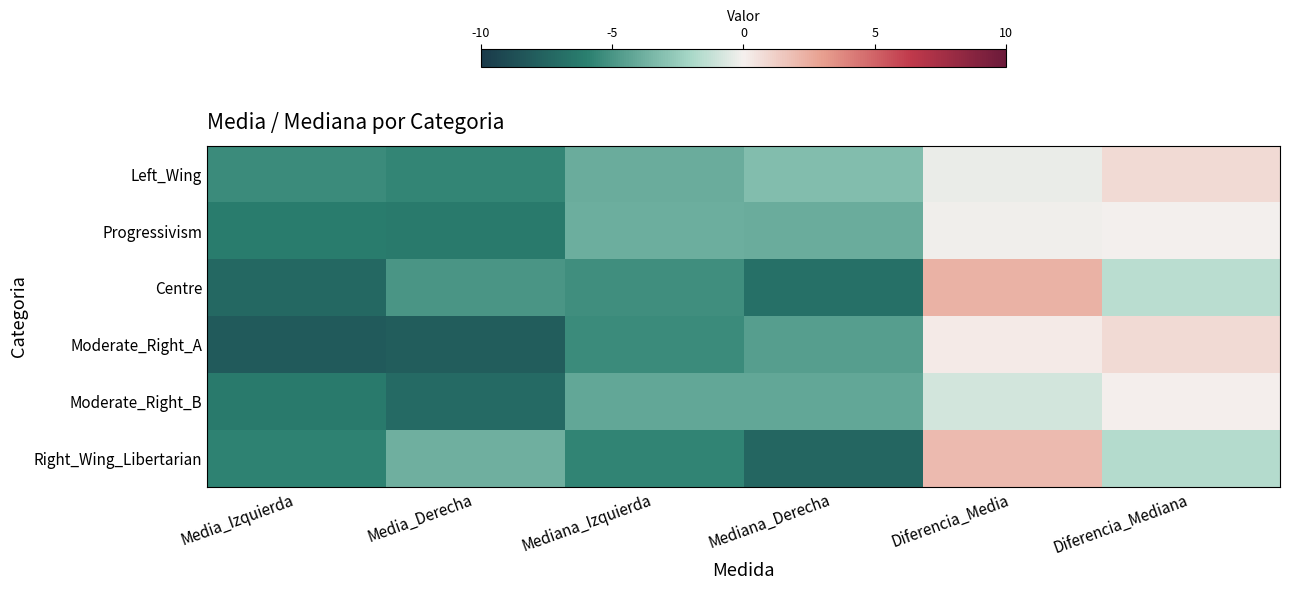

At which category is the sum across all series the highest?

Diferencia_Media